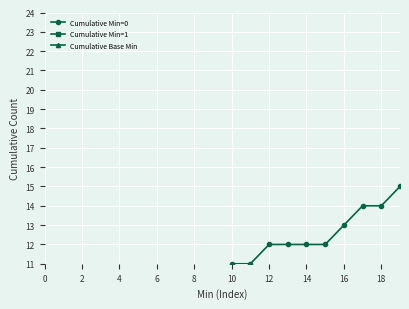

What is the average value of the Cumulative Min=0 series?

9